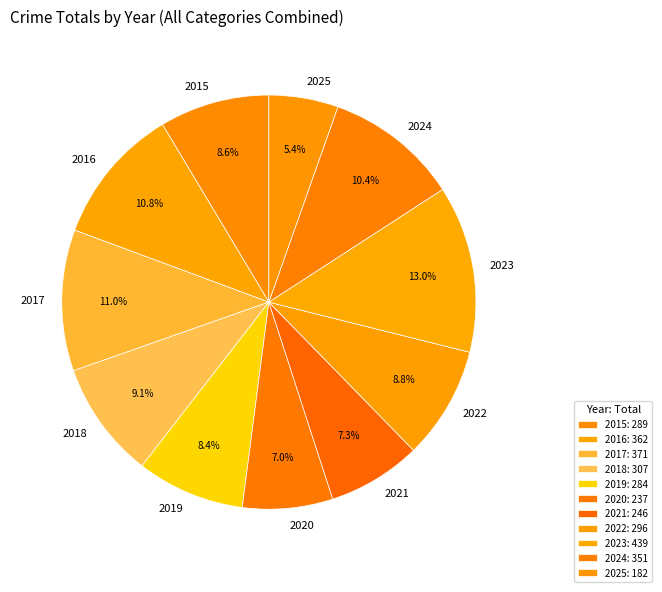

Is there any slice that represents more than half of the pie?

No